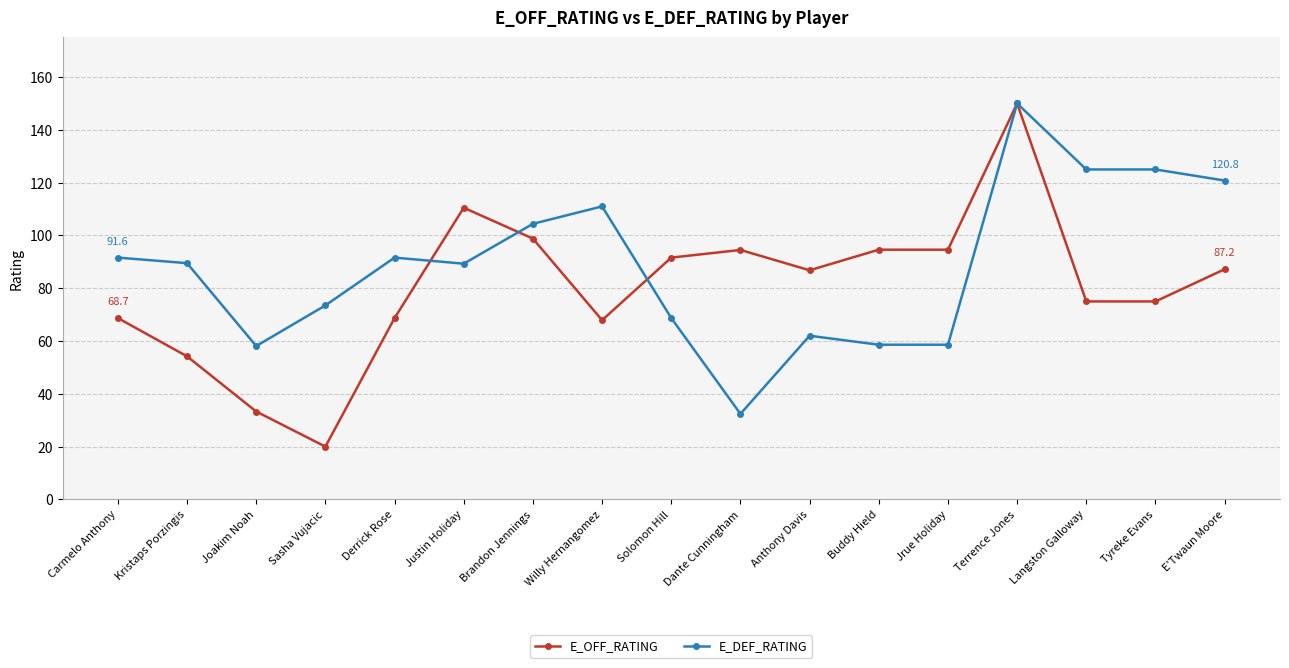

At which category does E_DEF_RATING reach its first local peak?

Derrick Rose